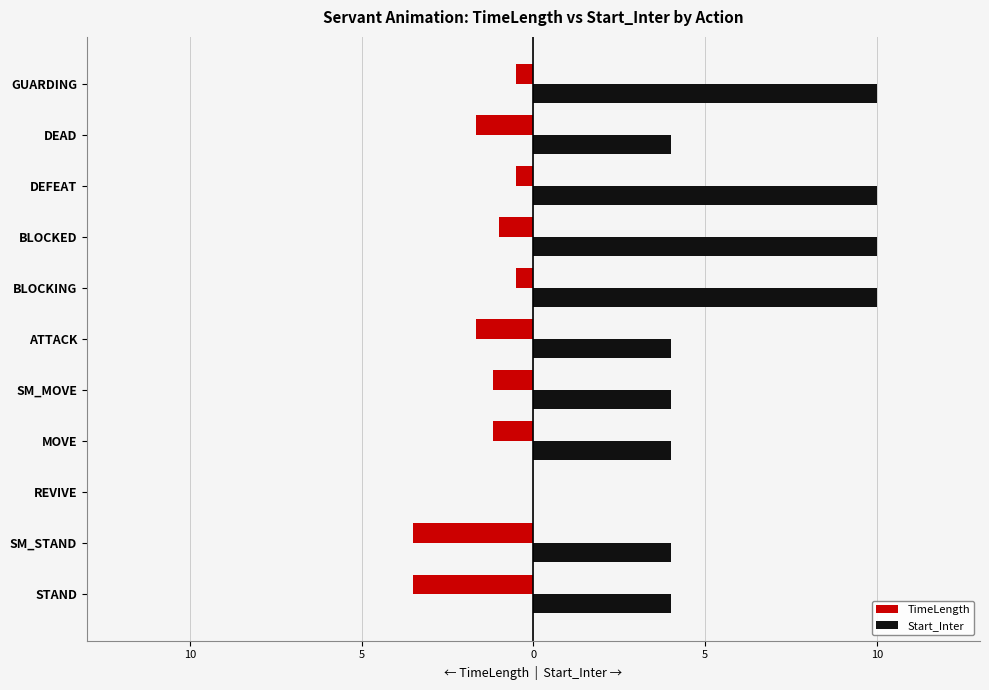

List the series in order of their overall mean, highest first.

Start_Inter, TimeLength